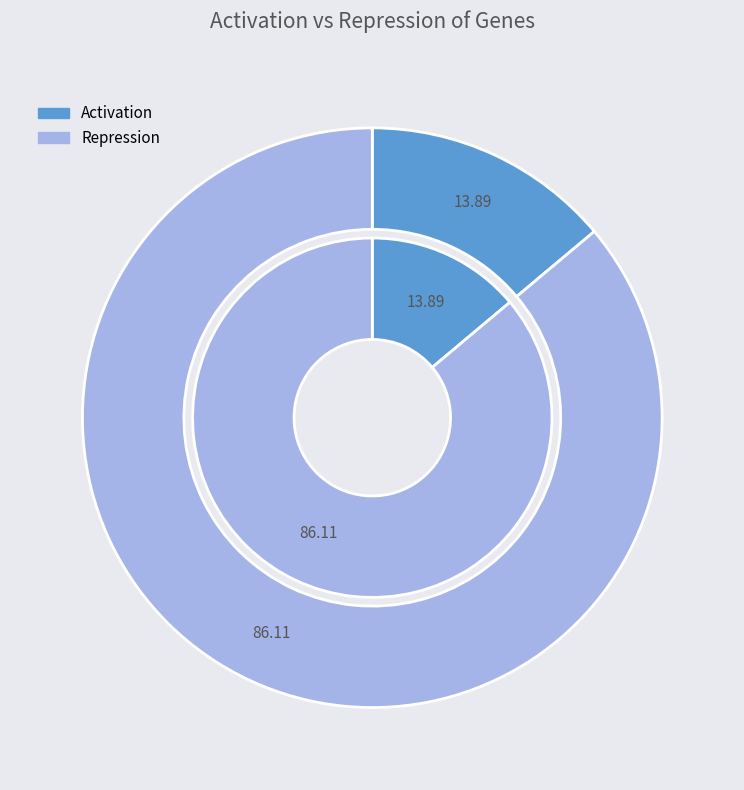

Count the number of slices in the pie.

2